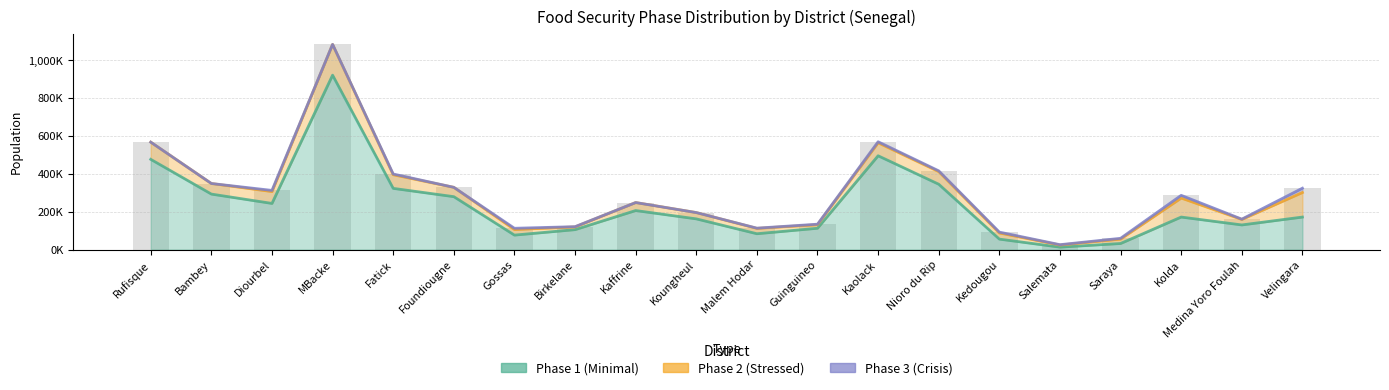

At how many categories does at least one series exceed 860825?

1